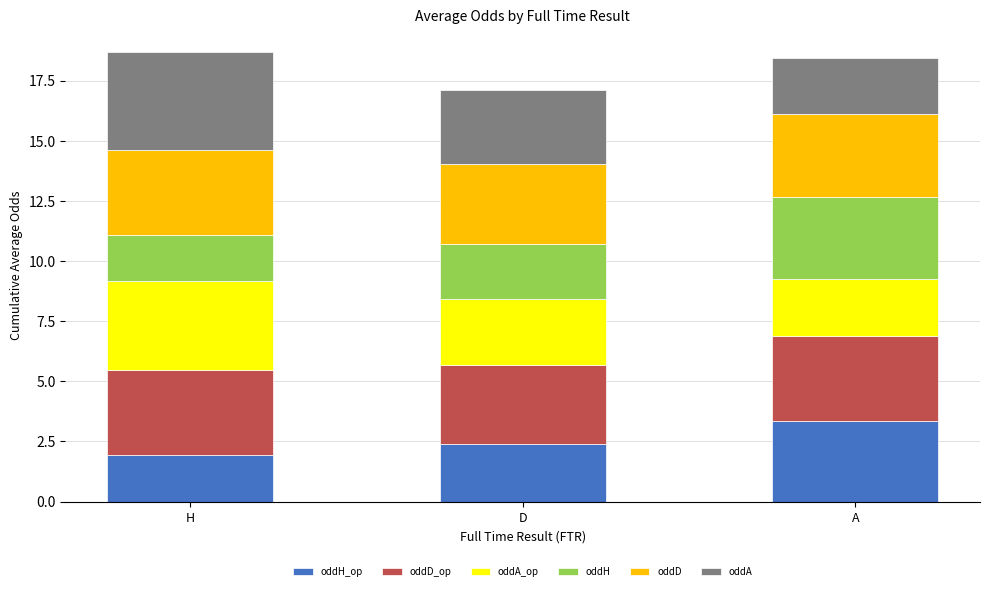

What is the total value across all series at D?

17.1